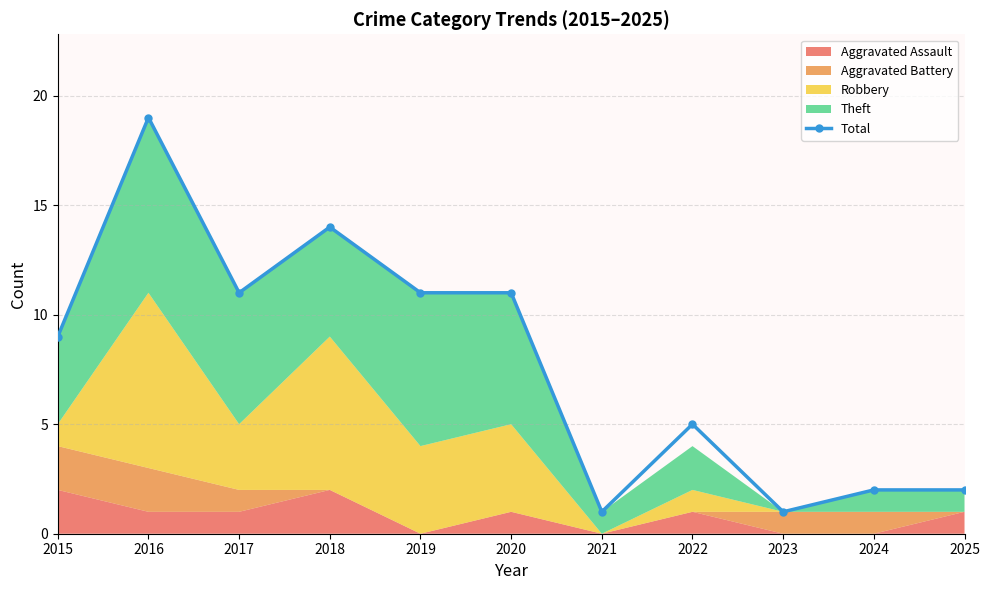

What is the value of the 6th point from the left?

11